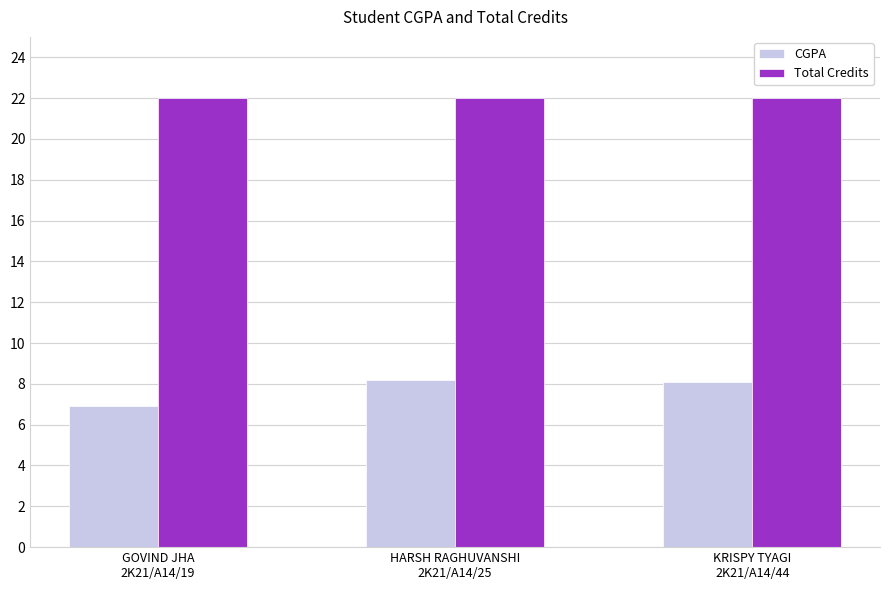

Does the chart contain stacked bars?

No